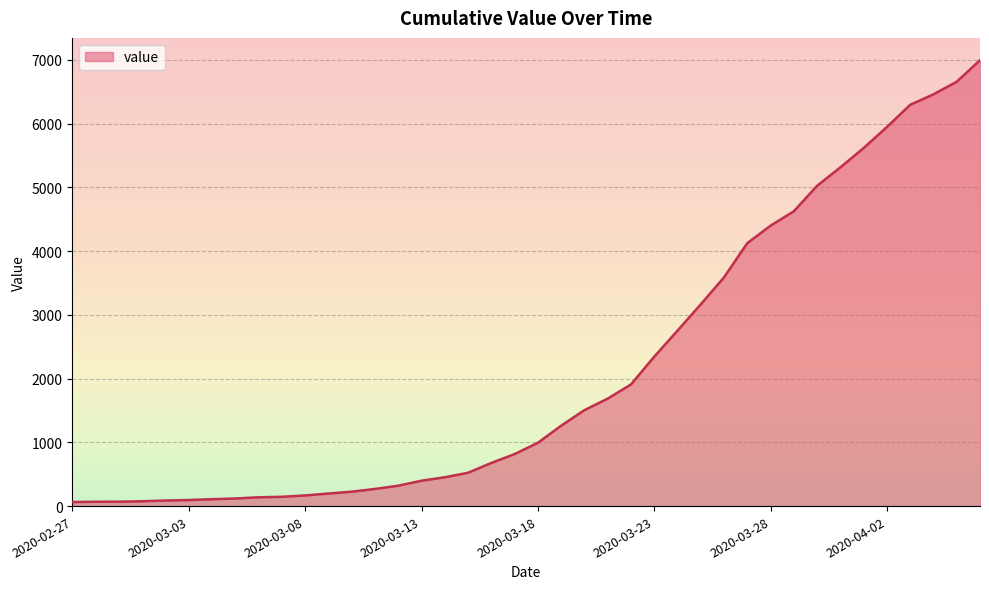

How many lines are shown in the chart?

1